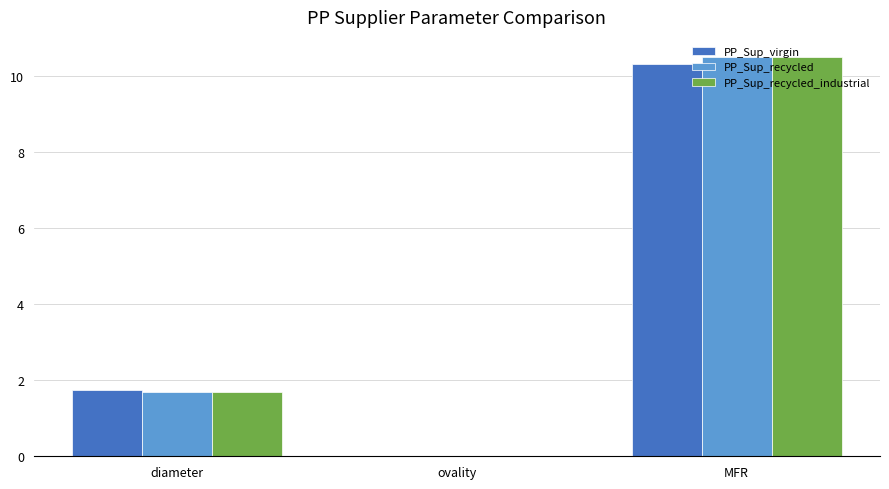

What is the total value across all series at MFR?

31.3